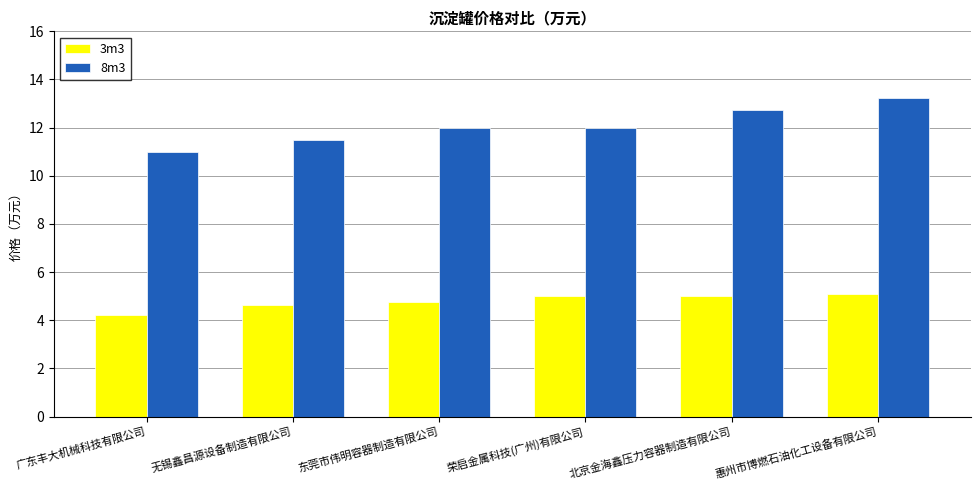

What is the spread (max minus min) of values at 广东丰大机械科技有限公司?

6.8